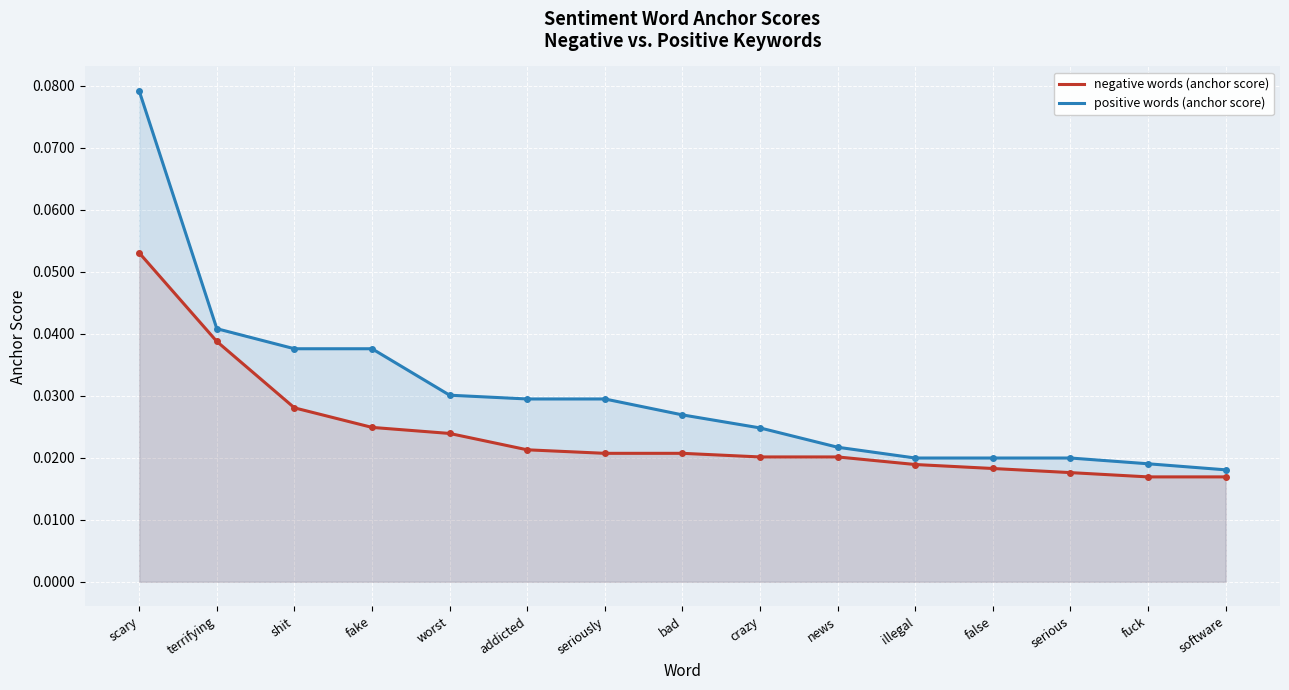

True or false: positive words (anchor score) and negative words (anchor score) intersect in this chart.

False